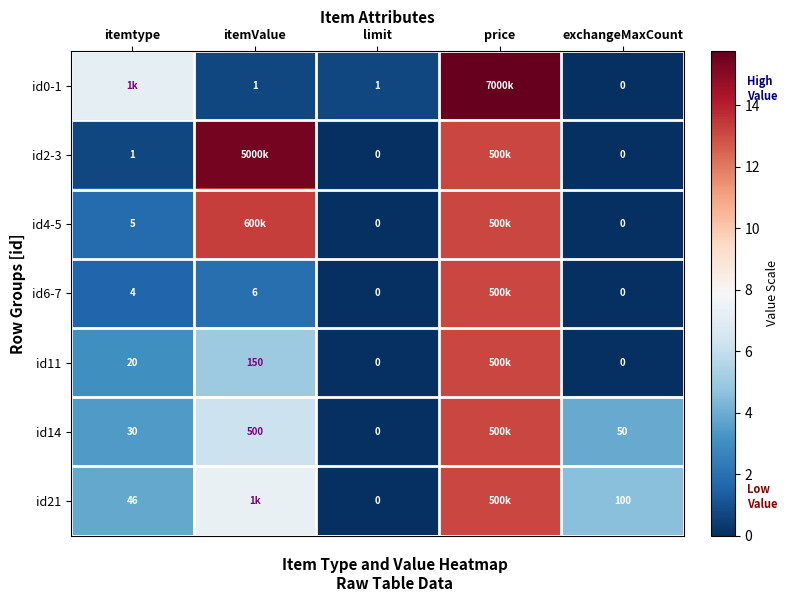

What is the total value across all series at itemValue?

49.9